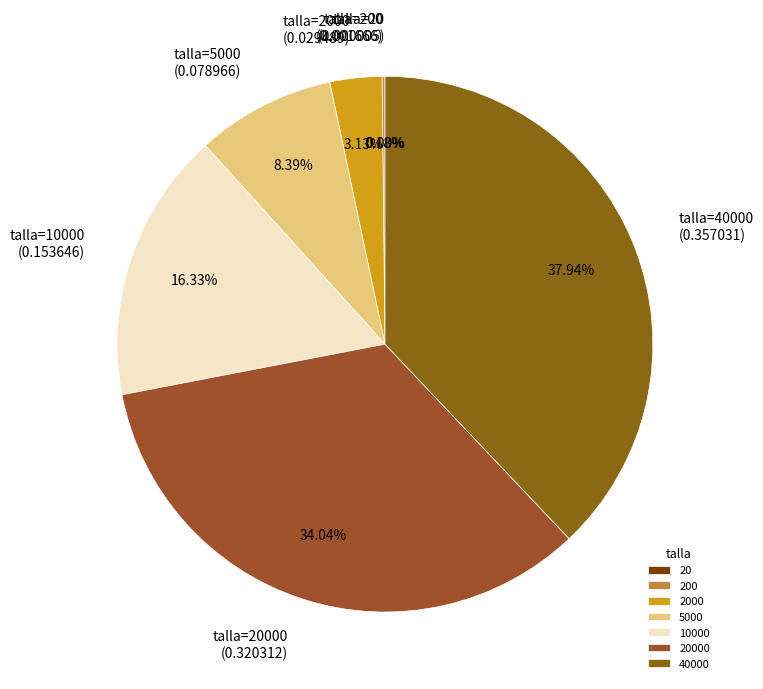

Does 10000 represent more than half of the total?

No